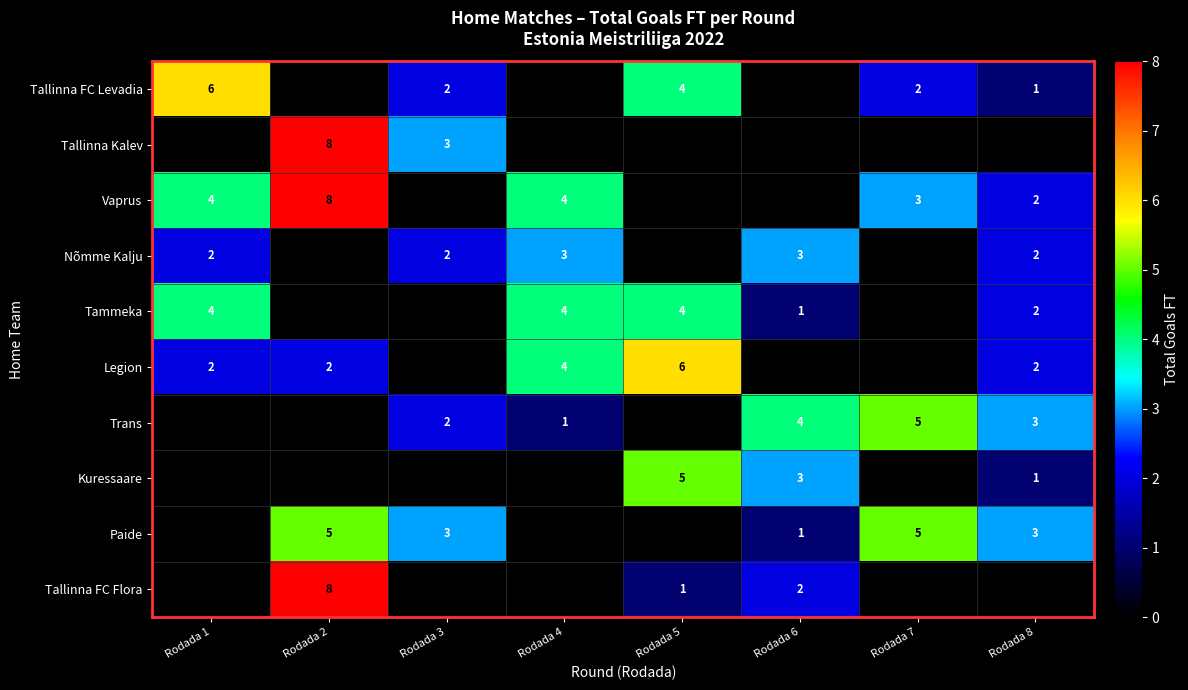

The Tammeka series shows 4 at Rodada 4. True or false?

True